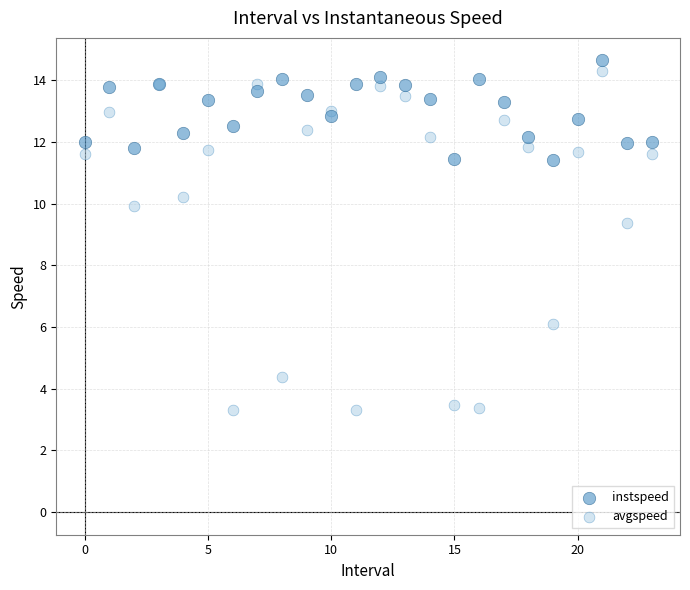

In the avgspeed series, what Y value is closest to 8?

9.4